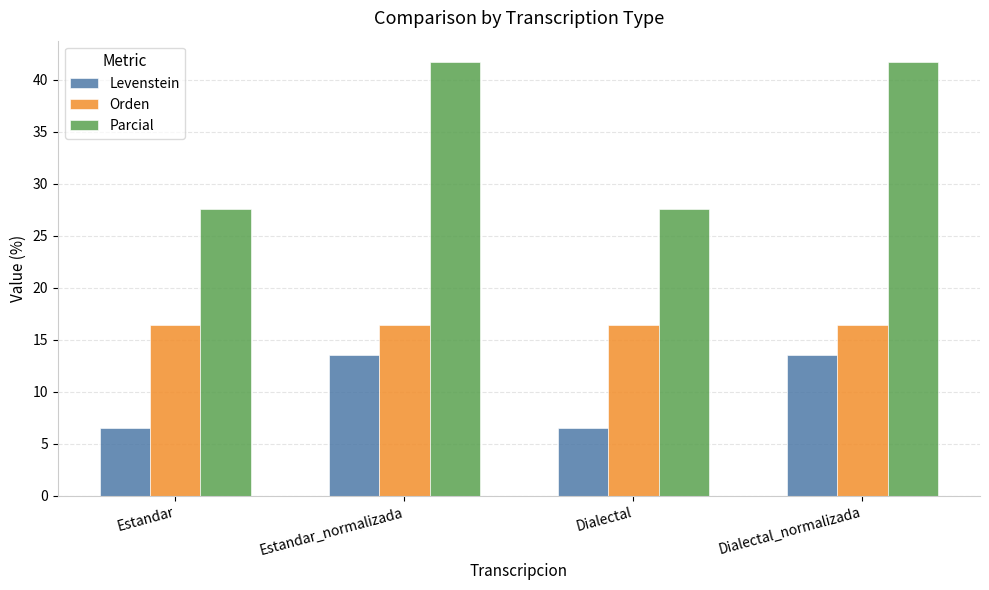

At Estandar_normalizada, list the series in order from smallest to largest.

Levenstein, Orden, Parcial